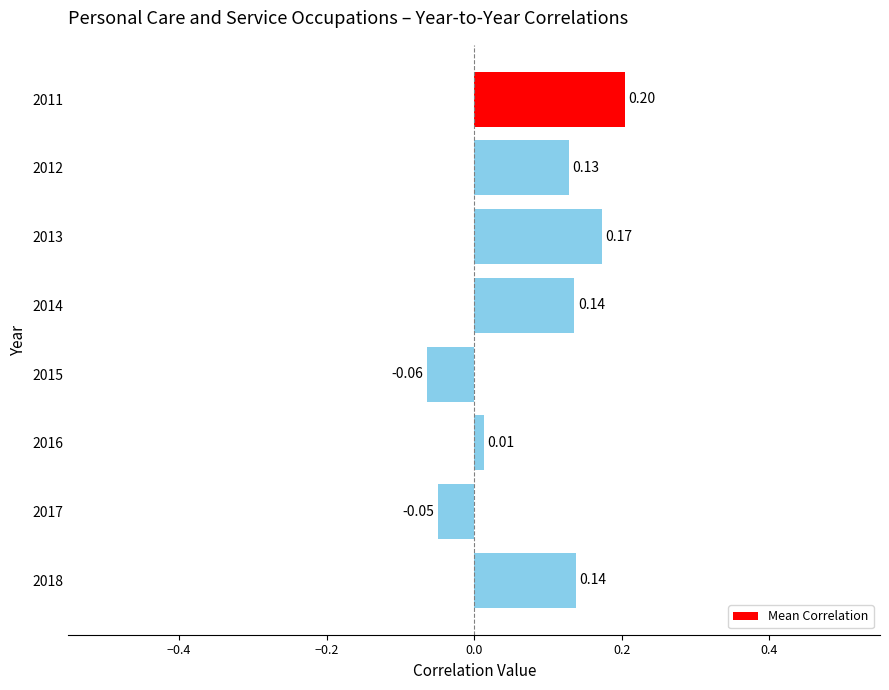

What is the sum of the values at 2018 and 2012?

0.3